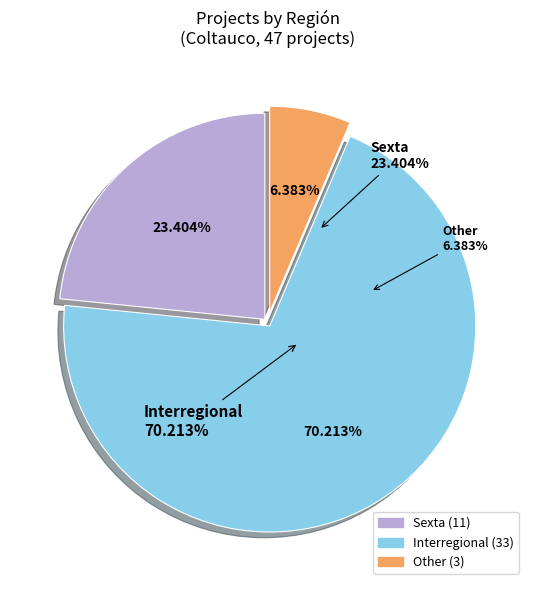

Rank the categories by value from highest to lowest.

Interregional, Sexta, Other